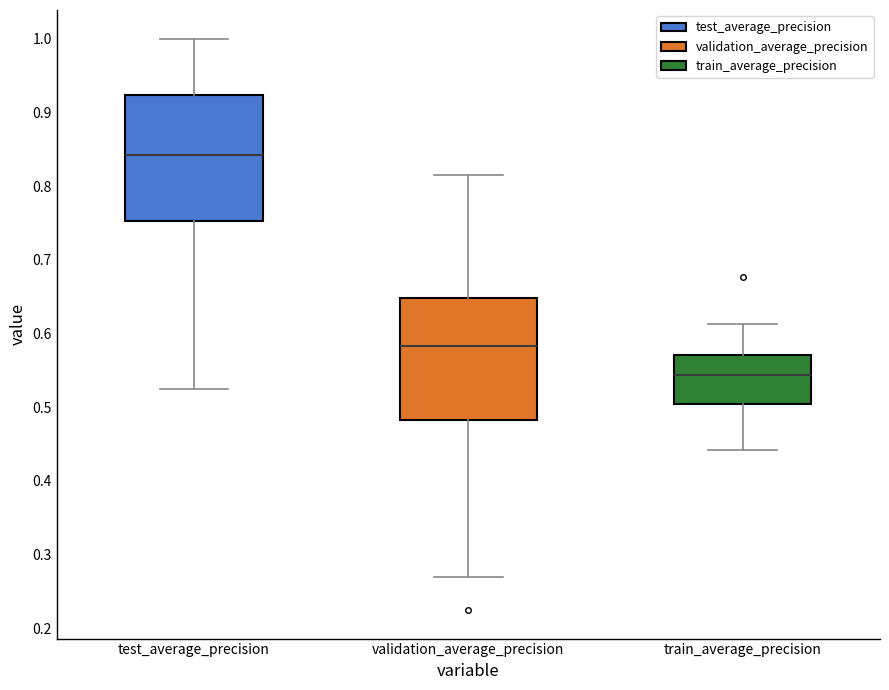

Reading left to right, transcribe this box plot: for each box, give where its median line is, the range the box spans, and where its two whiskers end, as read against the y-axis. The values are not printed on the chart, so give them approximately, as read against the axis.

test_average_precision: median 0.84, box 0.75 to 0.92, whiskers 0.53 to 1.00
validation_average_precision: median 0.58, box 0.48 to 0.65, whiskers 0.27 to 0.81
train_average_precision: median 0.54, box 0.50 to 0.57, whiskers 0.44 to 0.61